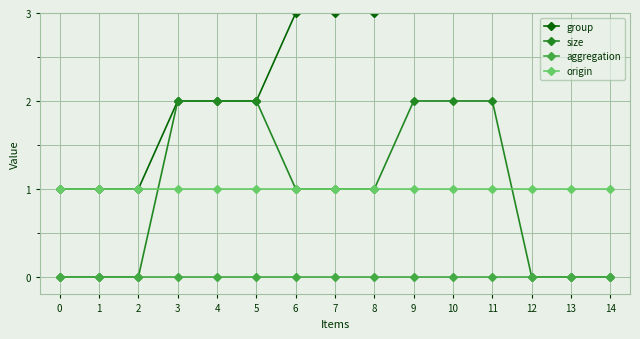

List the series in order of their peak value, lowest first.

aggregation, origin, size, group